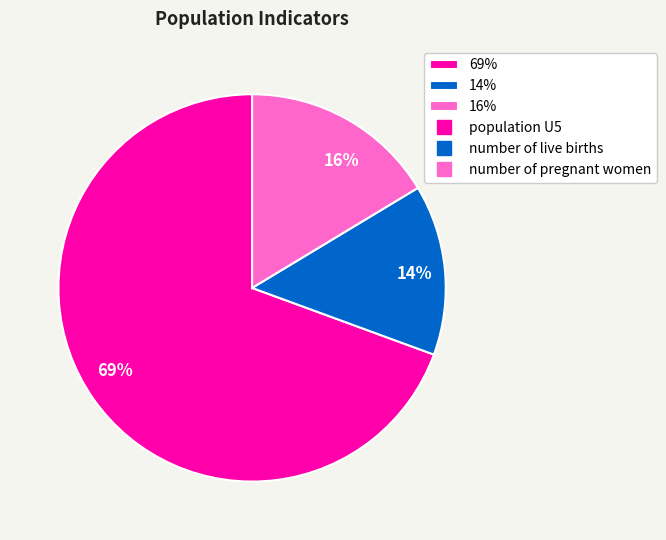

Do 16% and 14% together represent more than half of the pie?

No